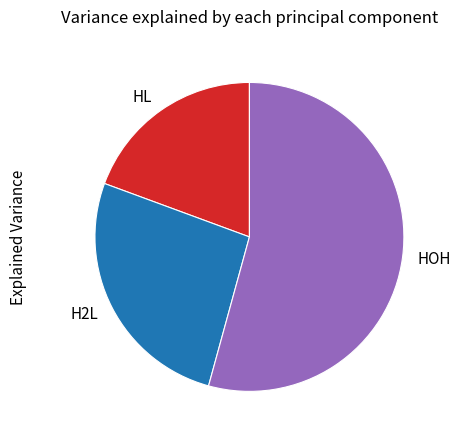

Rank the categories by value from highest to lowest.

HOH, H2L, HL